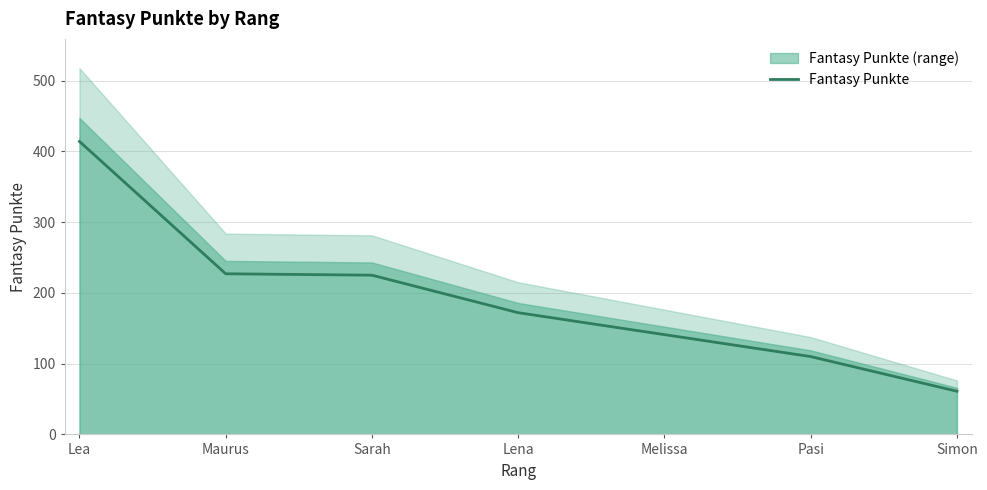

What is the sum of all values?

1350